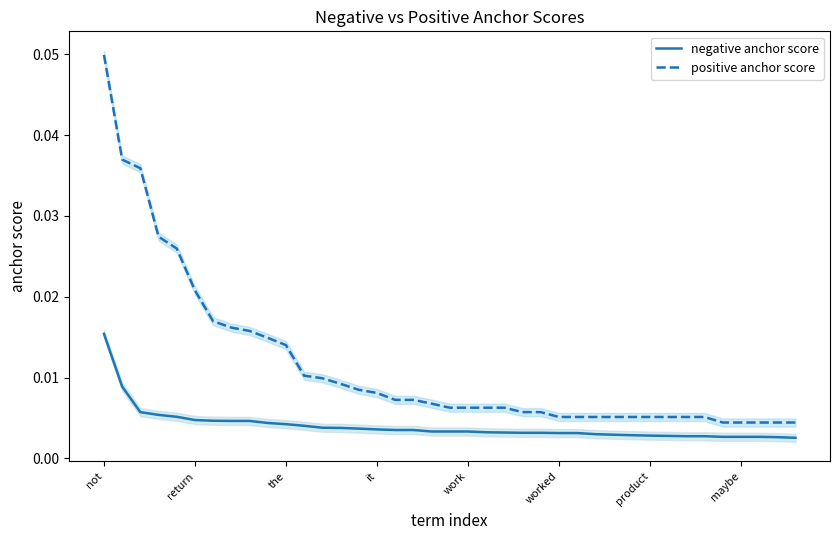

Which category has the highest value in the positive anchor score series?

not